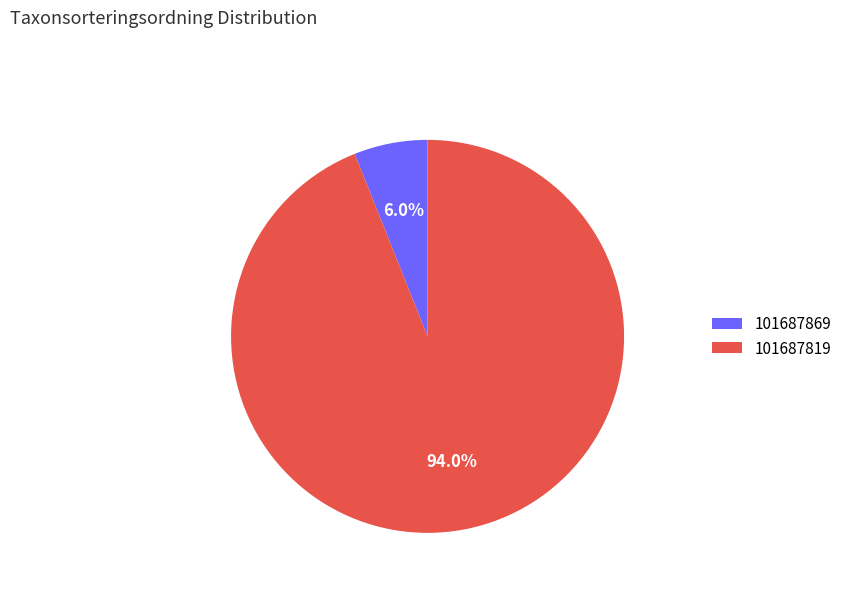

Does 101687819 account for over 50% of the chart?

Yes